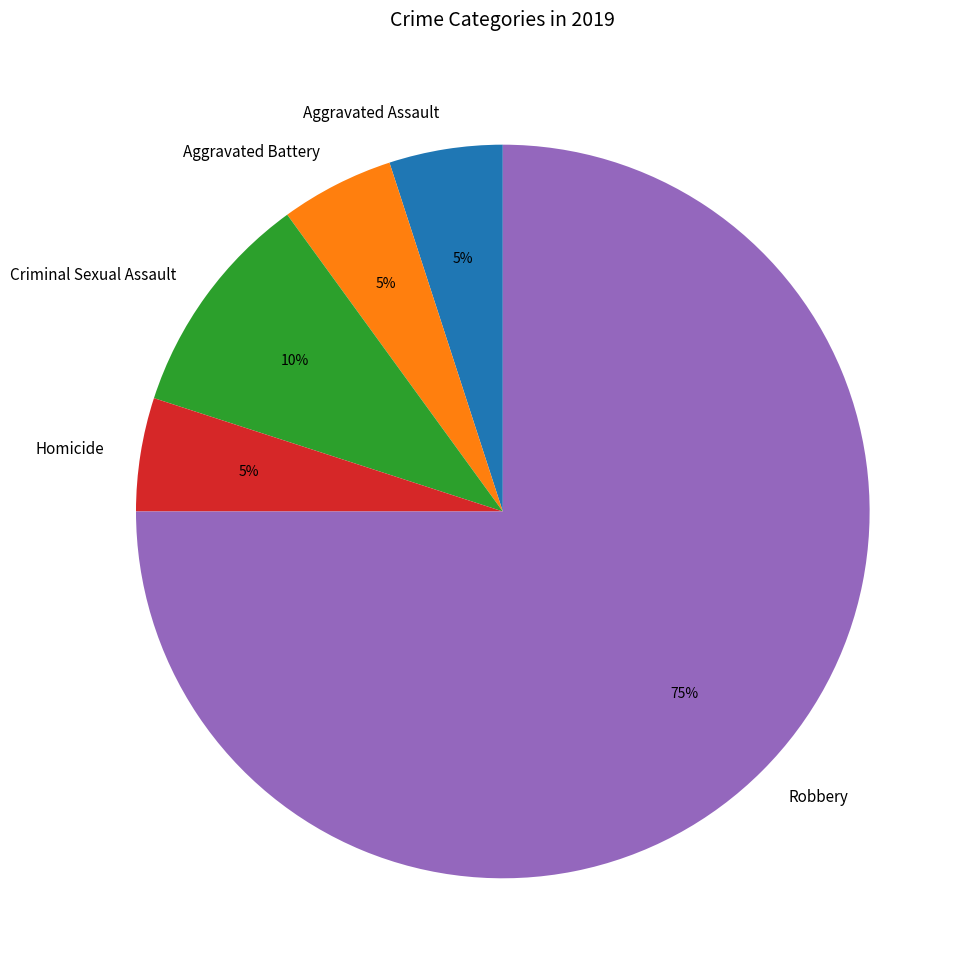

How many slices are in this pie chart?

5